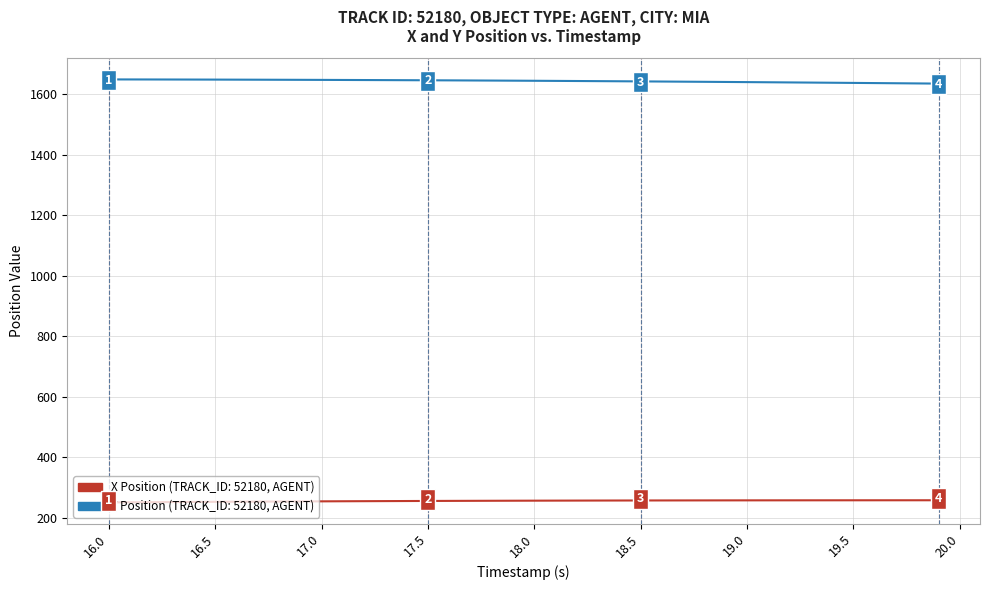

What is the smallest value displayed?

250.9